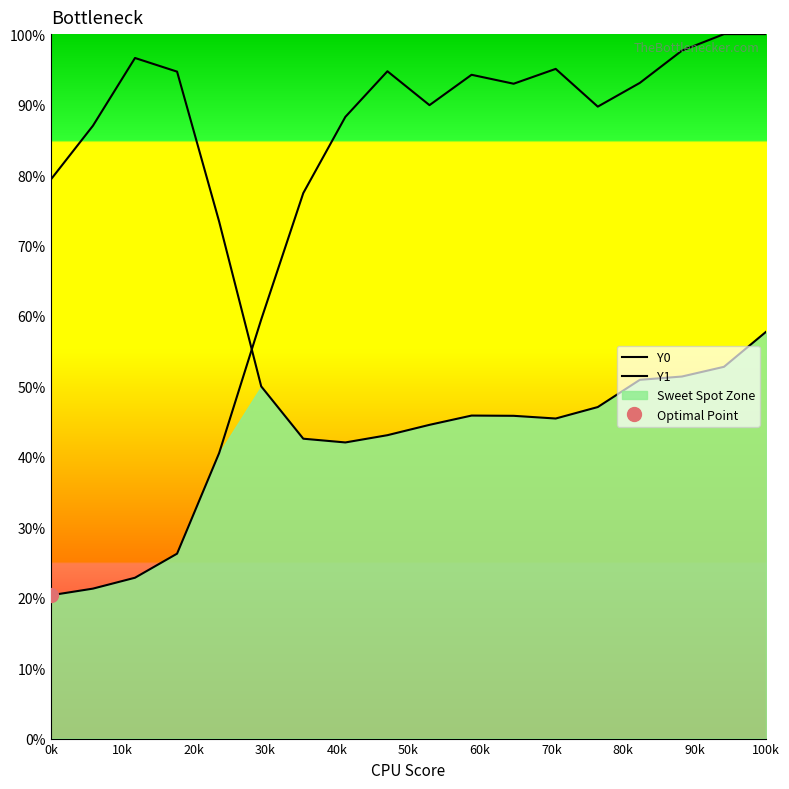

At which label is Y0 closest to 0?

0k